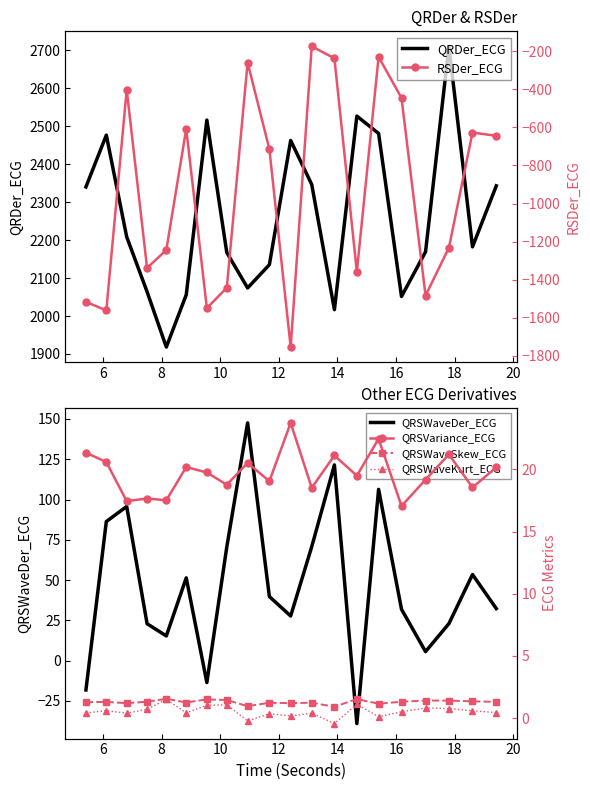

Reading right to left, transcribe all the data shown in this chart.

QRDer_ECG: 2343.0	2182.3	2710.3	2169.3	2051.4	2480.9	2526.7	2016.7	2346.5	2462.4	2135.2	2073.9	2167.4	2516.2	2055.9	1918.3	2063.9	2208.5	2476.5	2340.1
QRSWaveDer_ECG: 32.3	53.5	23.0	5.6	31.9	106.3	-39.0	121.5	70.7	27.7	39.8	147.5	70.5	-13.6	51.4	15.3	22.9	95.7	86.3	-18.2
RSDer_ECG: -644.5	-627.4	-1232.0	-1483.4	-445.5	-229.8	-1358.3	-237.5	-174.7	-1753.8	-714.3	-260.0	-1442.6	-1549.5	-607.7	-1244.0	-1338.8	-402.2	-1561.5	-1516.3
QRSVariance_ECG: 20.2	18.6	21.2	19.2	17.1	22.5	19.5	21.1	18.5	23.7	19.1	20.5	18.8	19.8	20.2	17.5	17.7	17.4	20.6	21.4
QRSWaveSkew_ECG: 1.3	1.3	1.4	1.4	1.3	1.2	1.5	0.9	1.2	1.2	1.2	1.0	1.5	1.5	1.3	1.5	1.3	1.2	1.3	1.3
QRSWaveKurt_ECG: 0.4	0.6	0.8	0.8	0.5	0.1	1.1	-0.4	0.4	0.2	0.4	-0.2	1.1	1.0	0.4	1.5	0.7	0.4	0.6	0.4